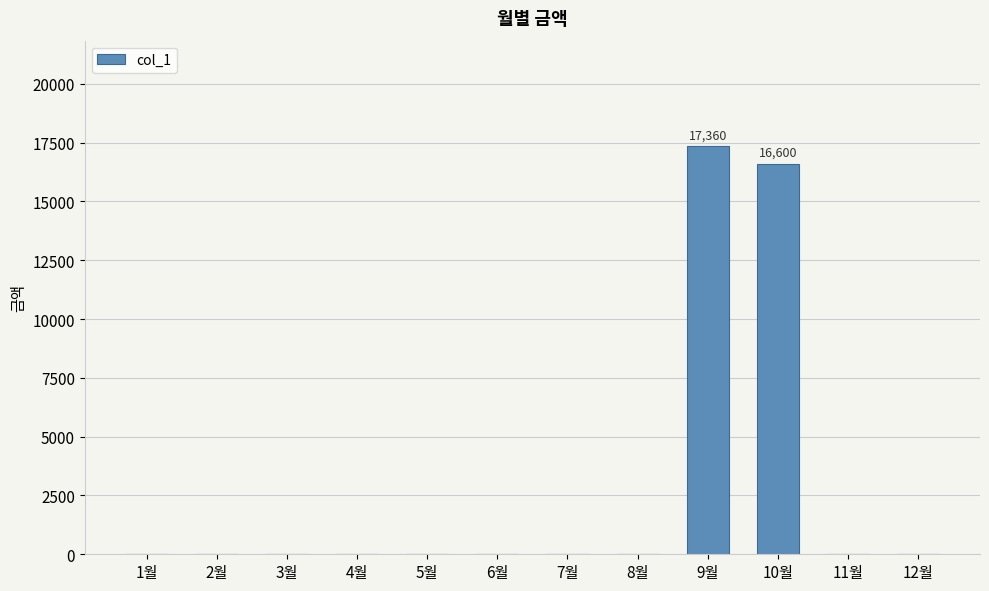

The value at 4월 is -10962. True or false?

False